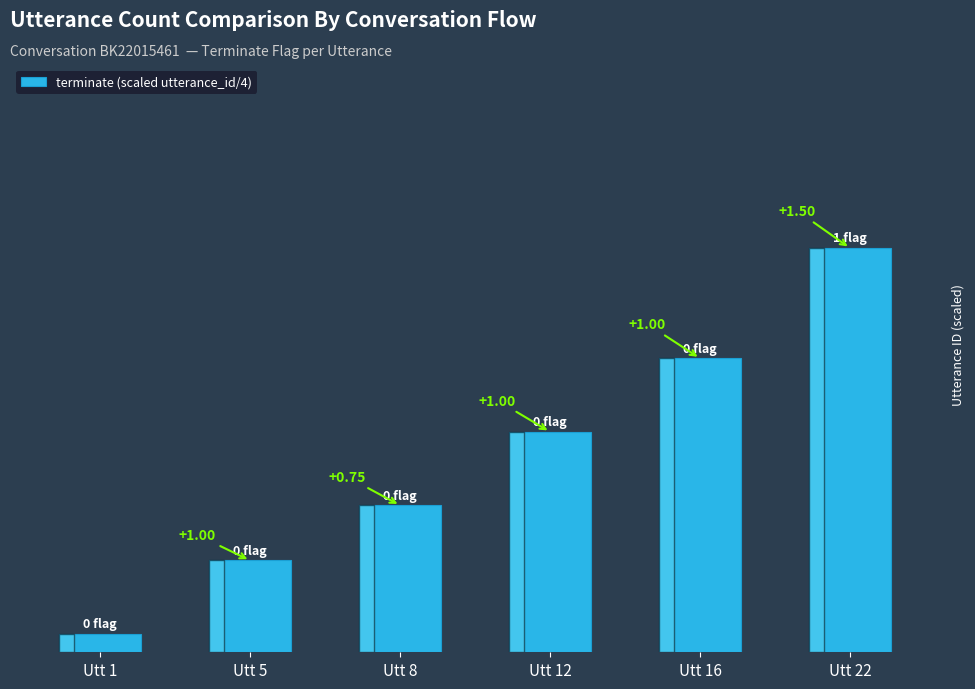

At which label does the data first exceed 3?

Utt 16